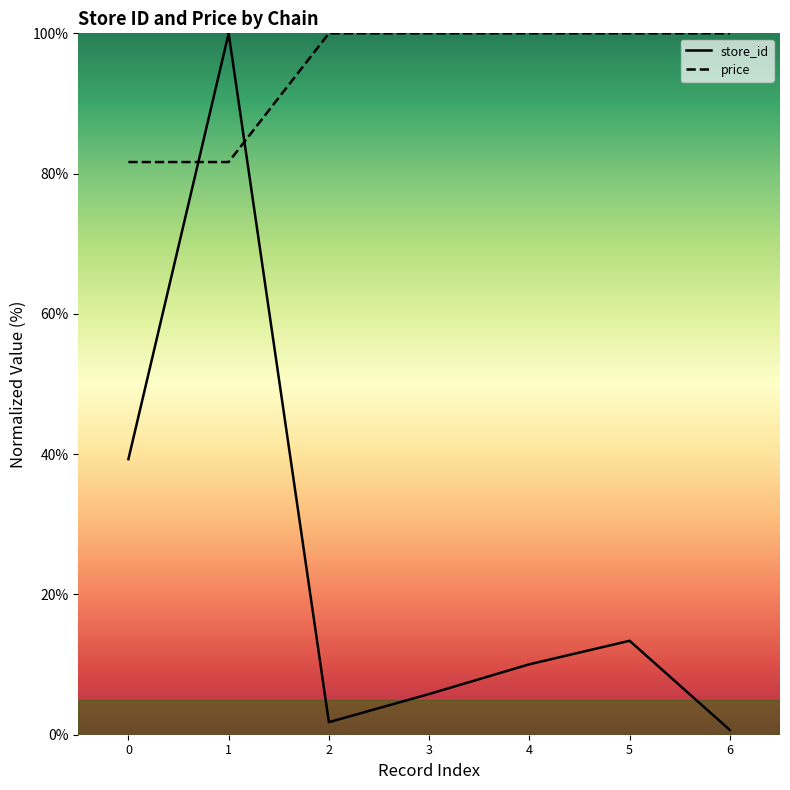

True or false: store_id has more than 0 interior local peaks.

True